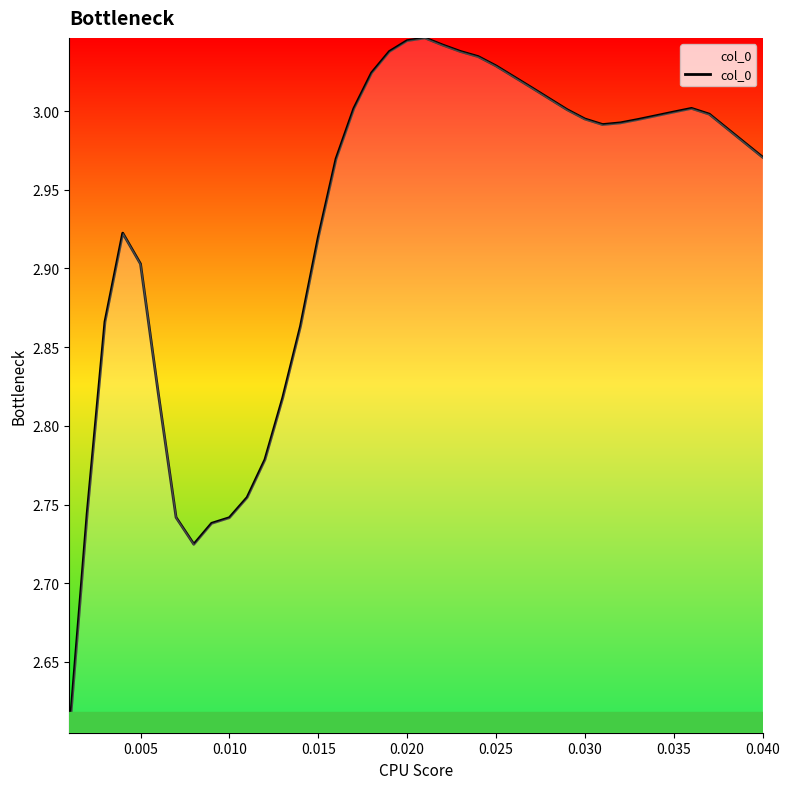

Does the chart have visible grid lines?

No